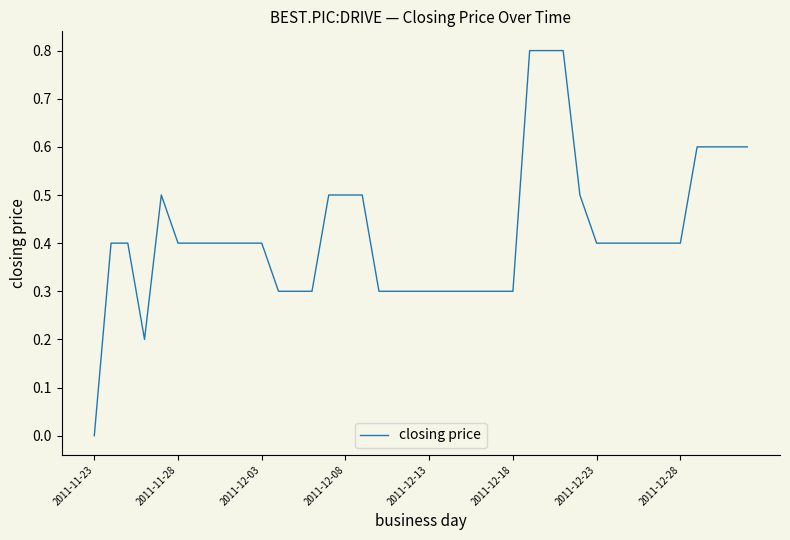

What is the difference between the maximum and minimum values?

0.8